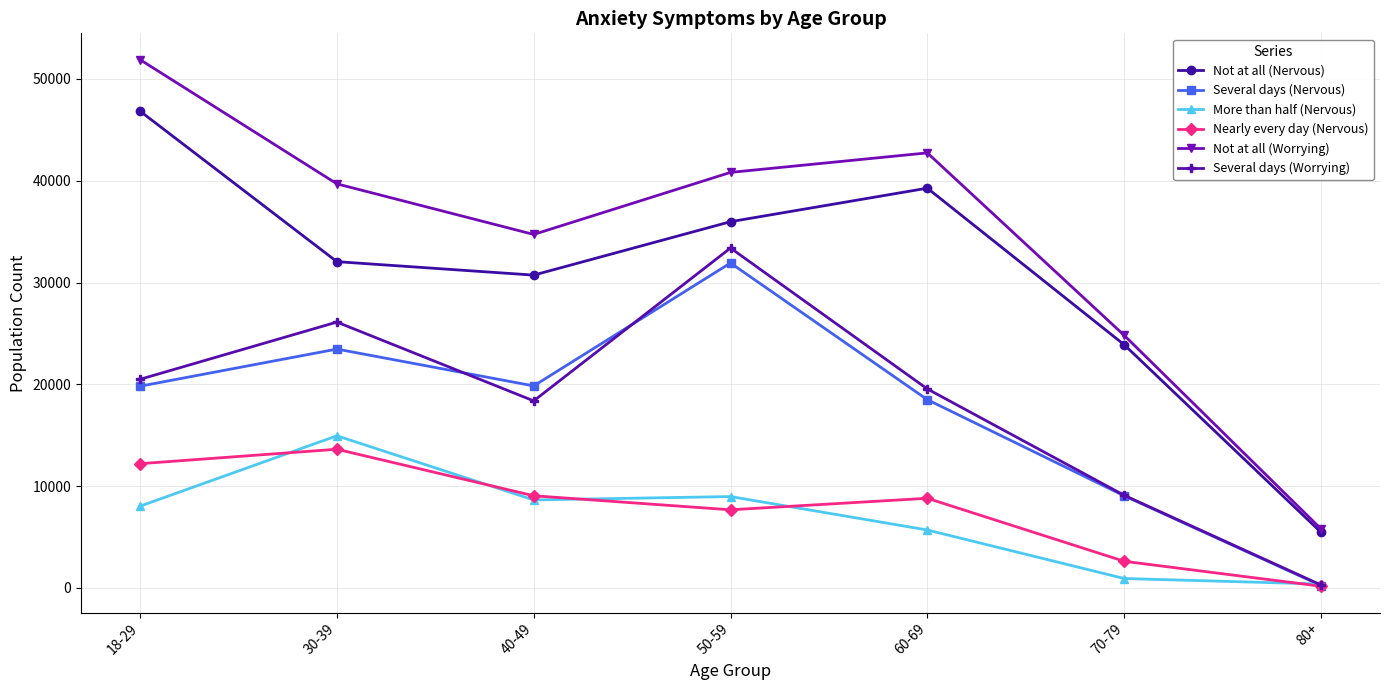

Where is the first local maximum for Several days (Nervous)?

30-39